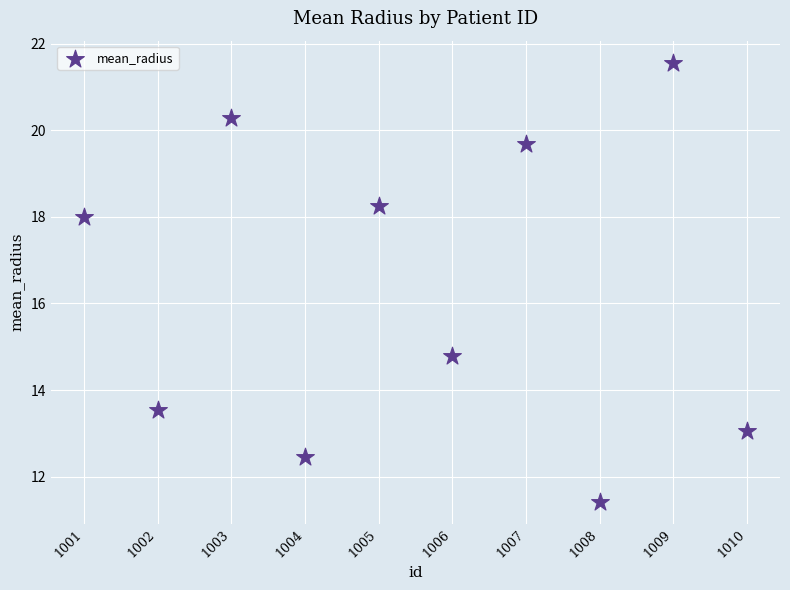

What Y value in the scatter plot is closest to 16?

14.8